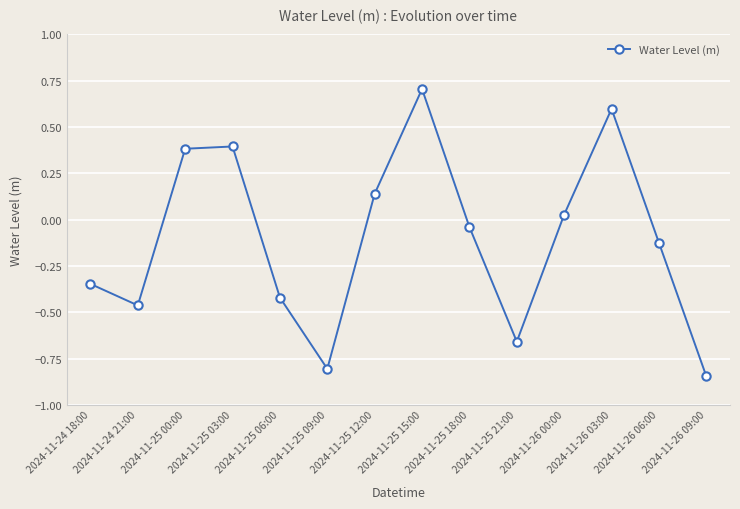

How many negative values are there?

8